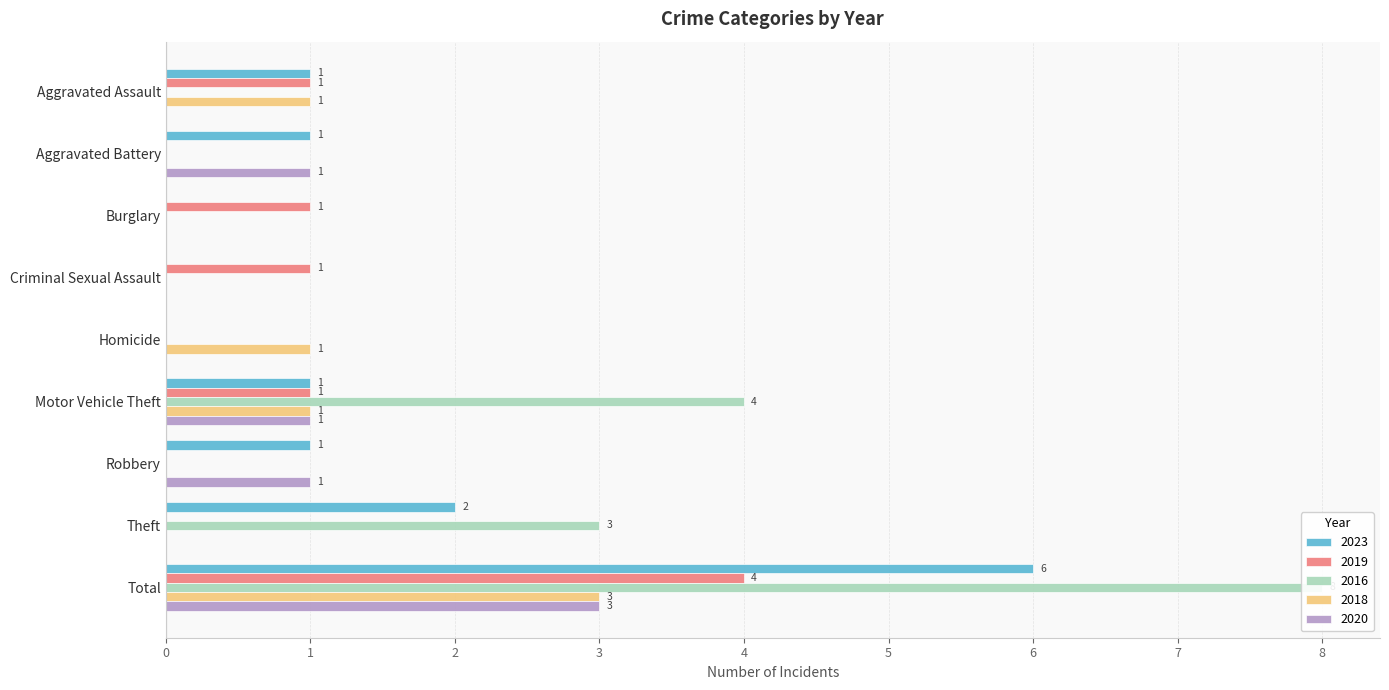

Which has a higher value, Aggravated Assault or Criminal Sexual Assault?

Aggravated Assault